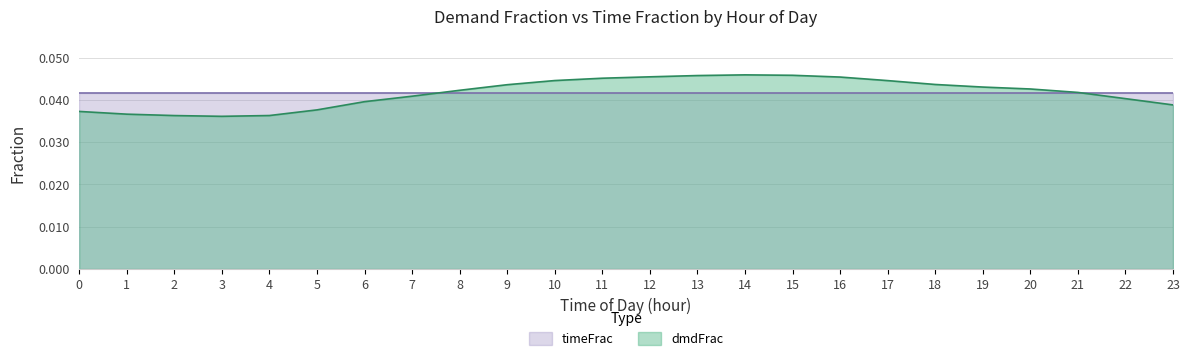

Which has a higher value, 21 or 6?

21